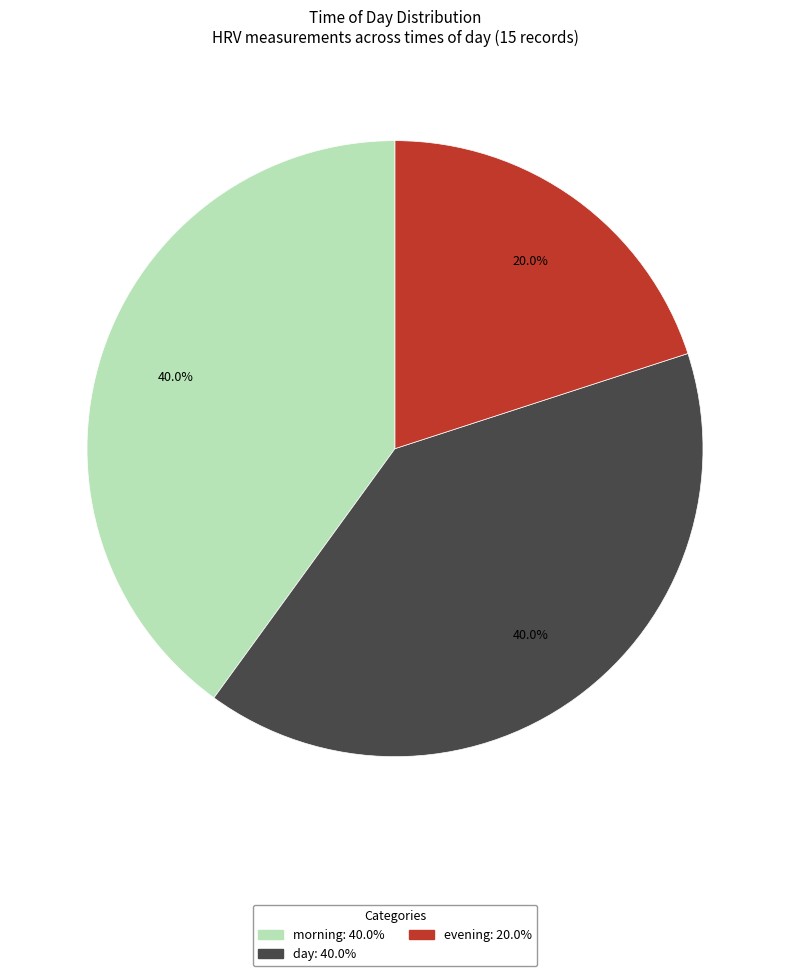

To the nearest percent, what portion does morning represent?

40%